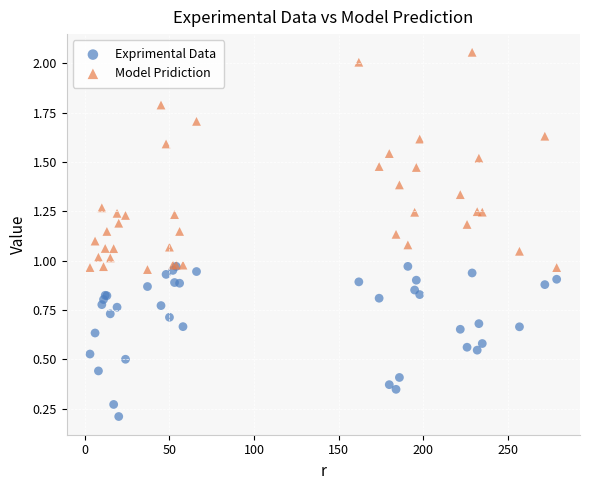

What are all the series names shown in the legend?

Exprimental Data, Model Pridiction